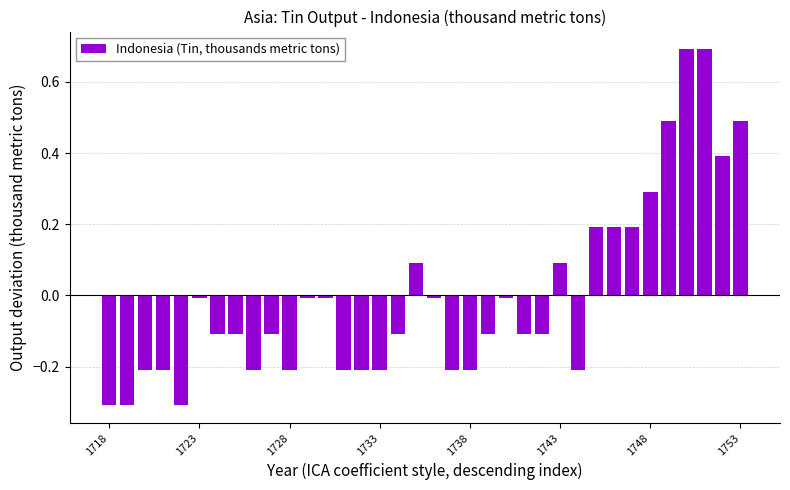

What is the smallest value displayed?

-0.3